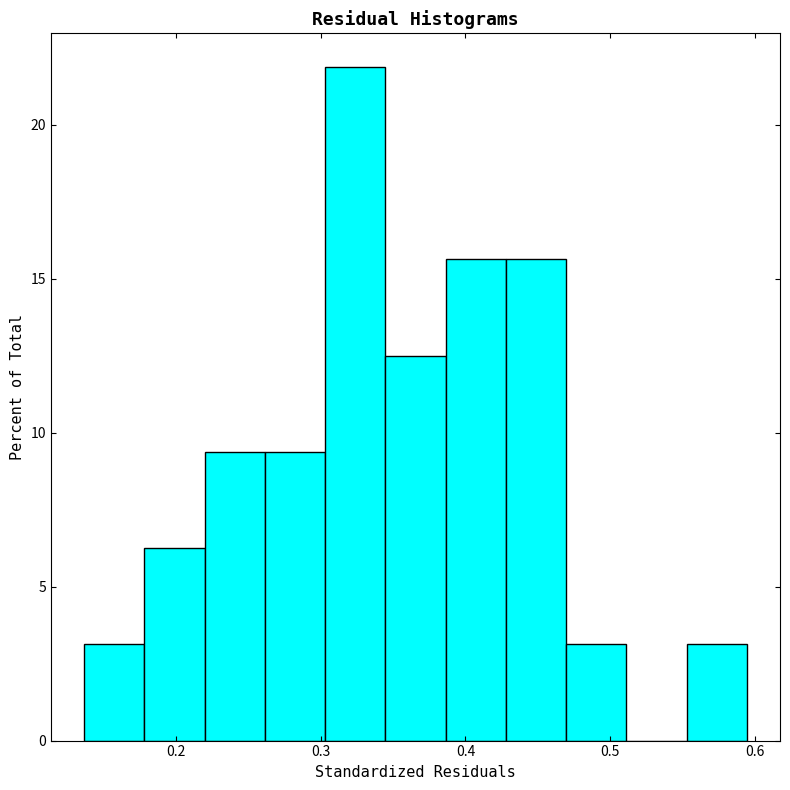

How tall is the bar that spans 0.26 to 0.30 on the x-axis? Neither the bar edges nor the heights are printed on the chart, so give them approximately, as read against the axes.

9.5